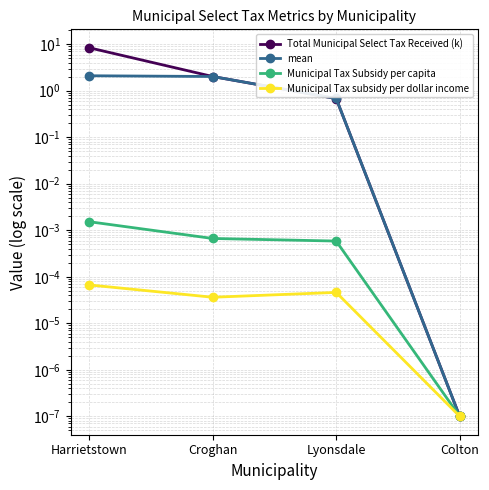

What is the spread (max minus min) of values at Croghan?

2.0